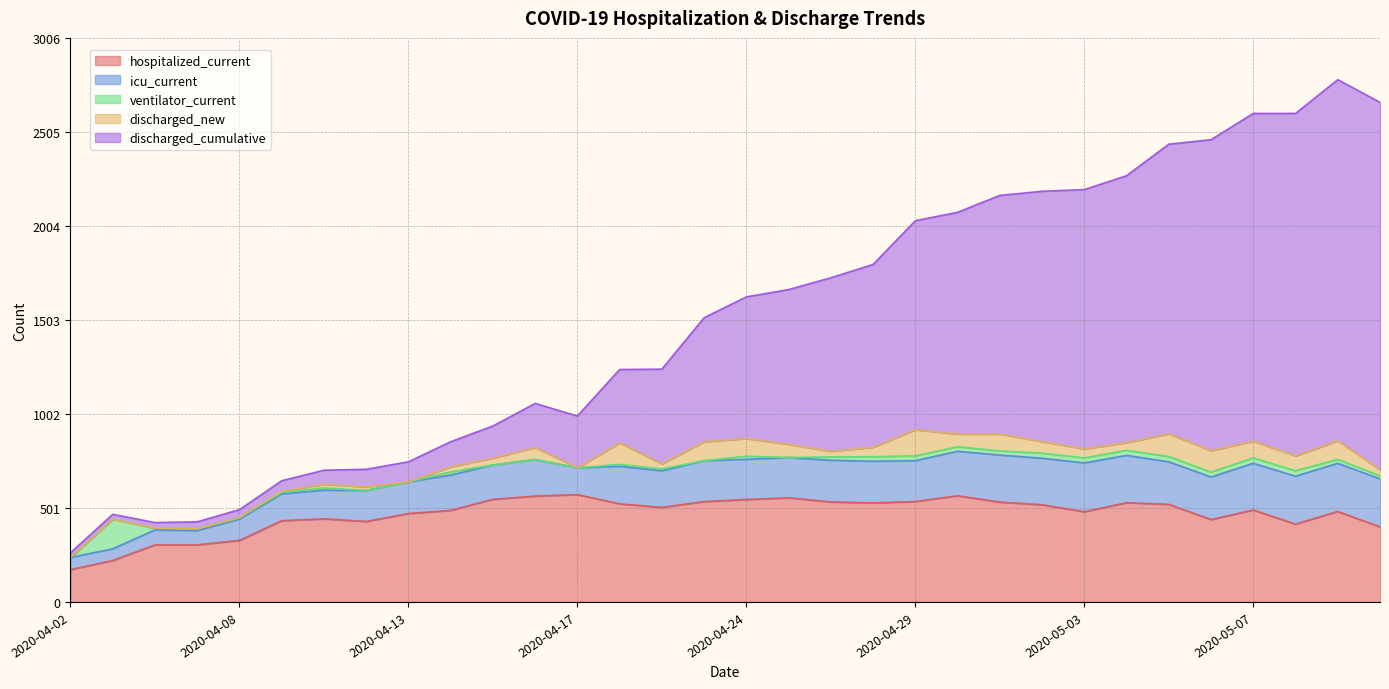

True or false: discharged_new and discharged_cumulative intersect in this chart.

False